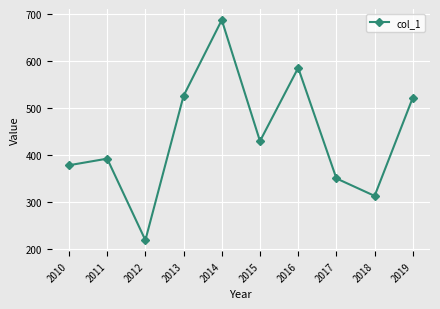

What is the change in value from 2010 to 2011?

+14.0